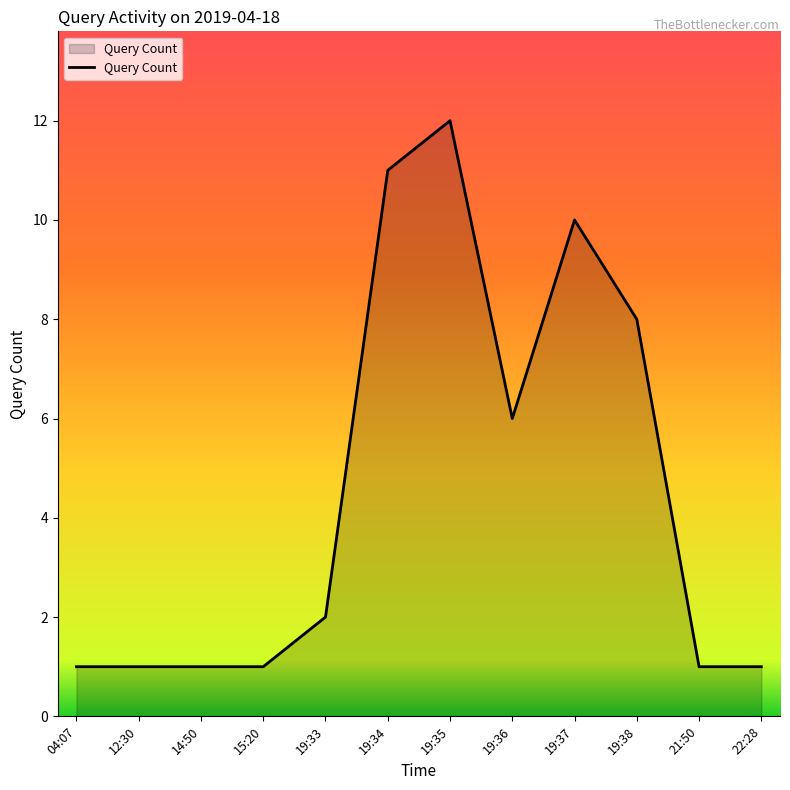

How many lines are shown in the chart?

1